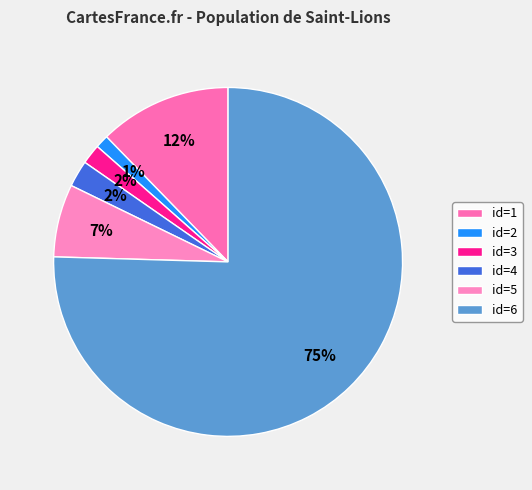

Which slice is the smallest?

id=2